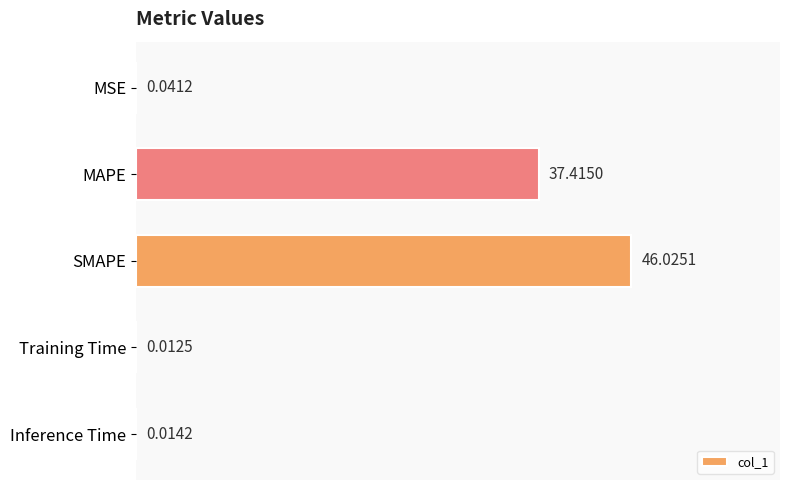

Which category has the highest value across all series?

SMAPE